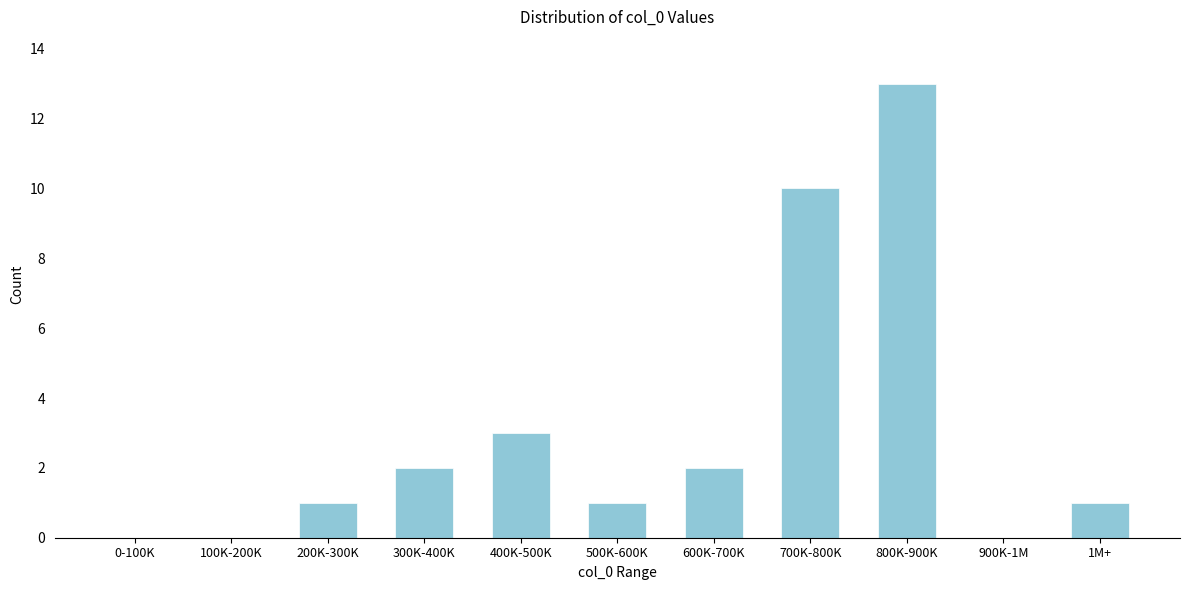

Reading right to left, extract all data points from this chart.

1M+=1	900K-1M=0	800K-900K=13	700K-800K=10	600K-700K=2	500K-600K=1	400K-500K=3	300K-400K=2	200K-300K=1	100K-200K=0	0-100K=0